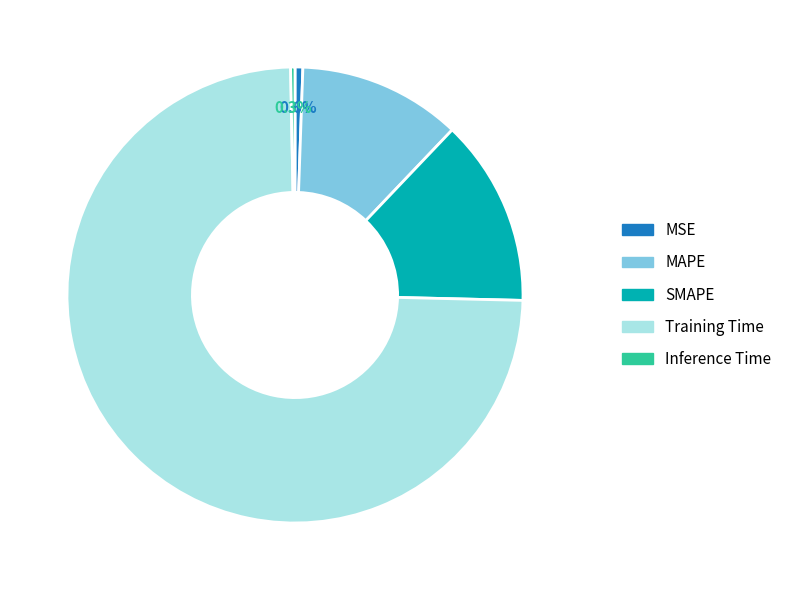

Which category has the biggest portion of the pie?

Training Time